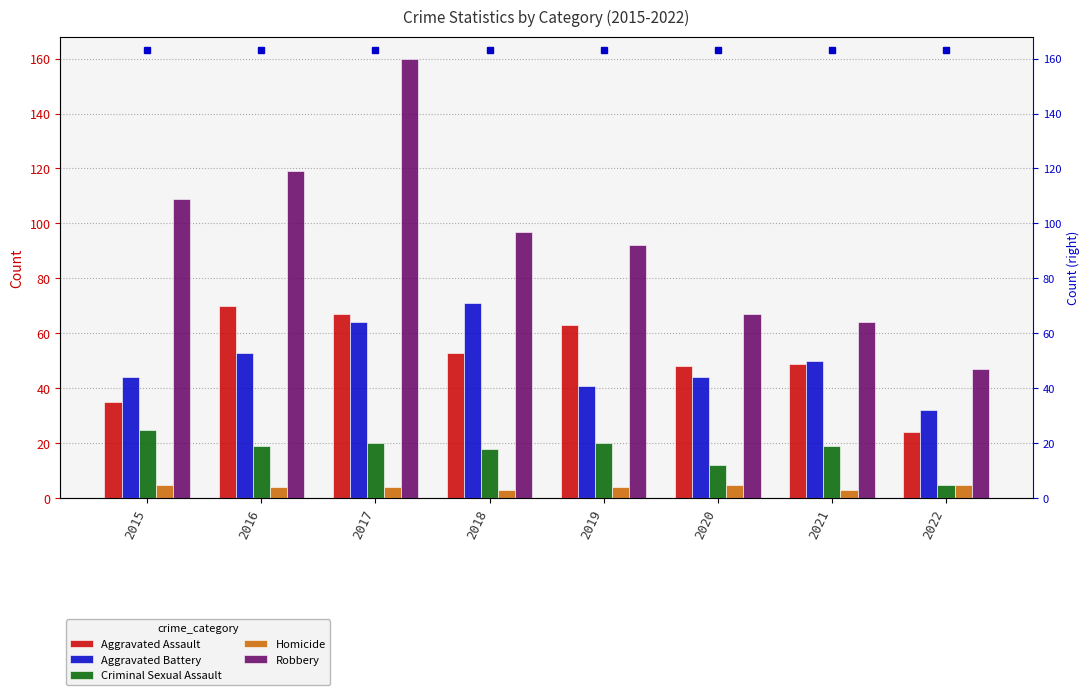

Reading left to right, extract all data points from this chart.

Aggravated Assault: 35	70	67	53	63	48	49	24
Aggravated Battery: 44	53	64	71	41	44	50	32
Criminal Sexual Assault: 25	19	20	18	20	12	19	5
Homicide: 5	4	4	3	4	5	3	5
Robbery: 109	119	160	97	92	67	64	47